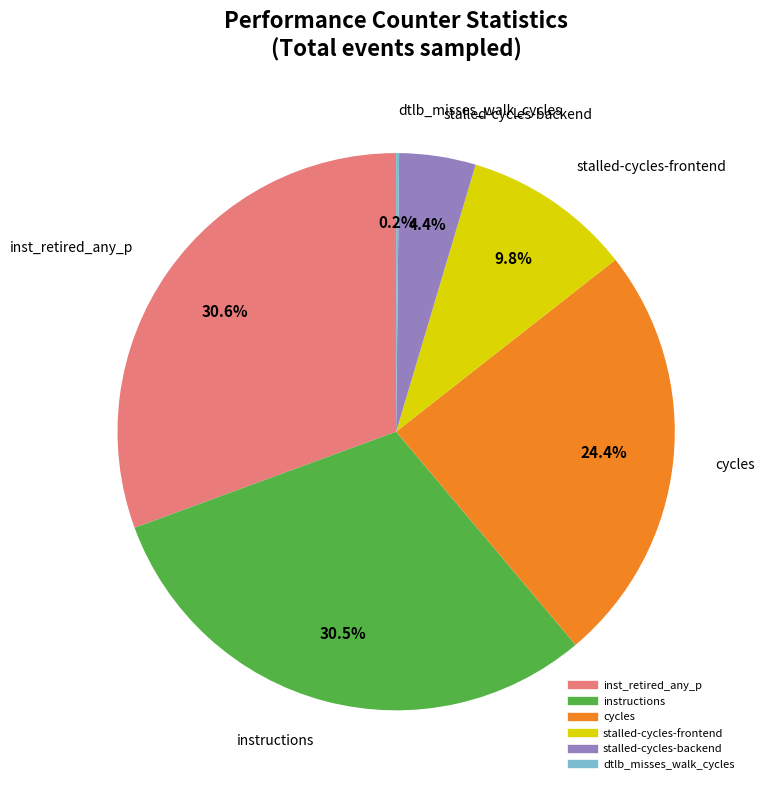

Is there any slice that represents more than half of the pie?

No